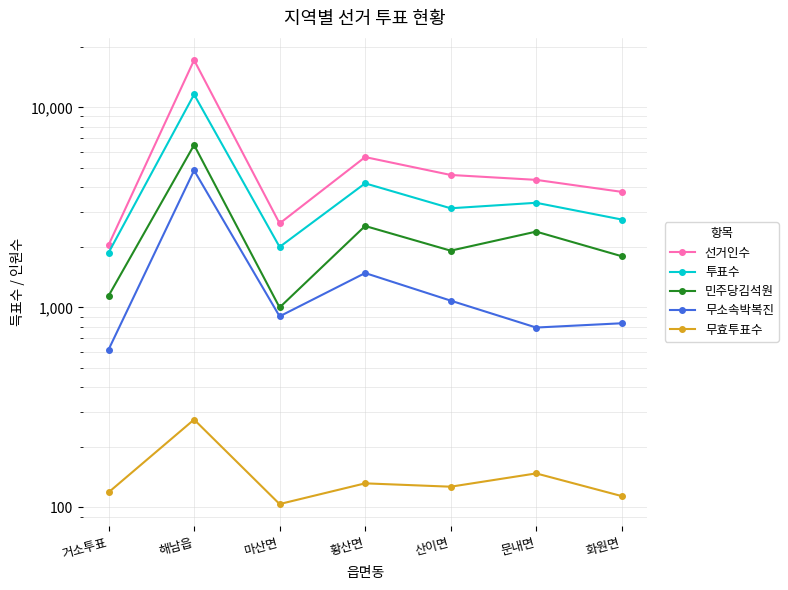

Reading left to right, list all the values displayed in this chart.

선거인수: 2050	17221	2628	5640	4591	4339	3780
투표수: 1876	11596	2005	4169	3129	3333	2749
민주당김석원: 1142	6482	999	2552	1921	2392	1802
무소속박복진: 615	4839	902	1485	1081	793	833
무효투표수: 119	275	104	132	127	148	114